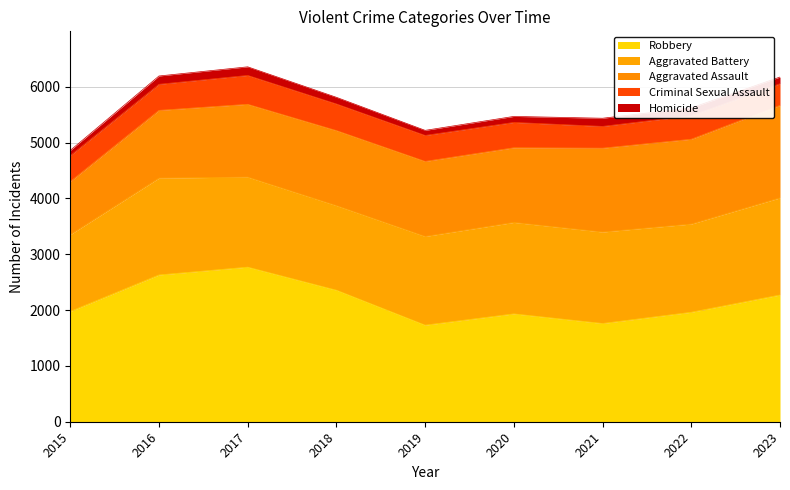

Rank the categories by Aggravated Battery value from highest to lowest.

2023, 2016, 2020, 2021, 2017, 2019, 2022, 2018, 2015